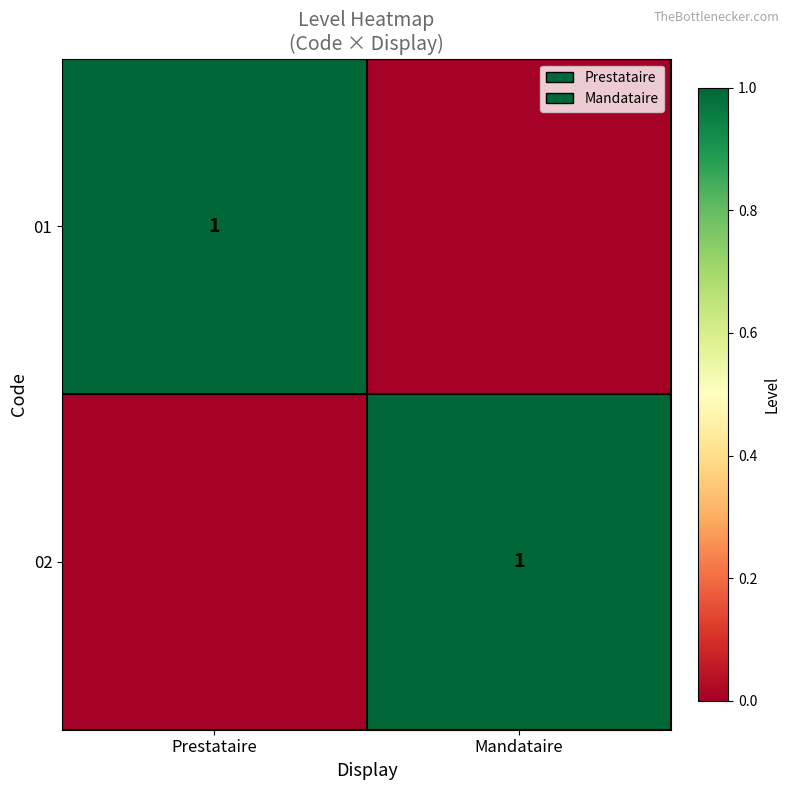

The value of 02 at Mandataire is 1. True or false?

True